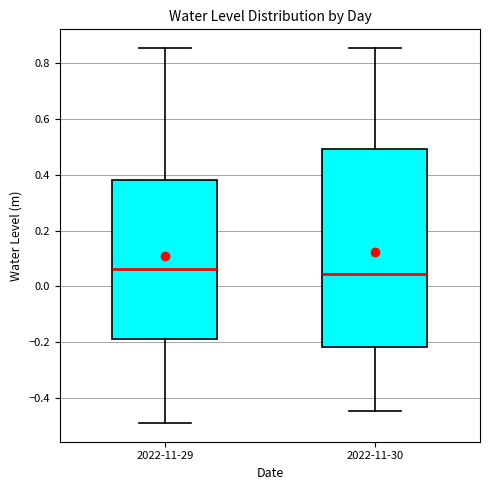

Comparing the boxes themselves (not the whiskers), which one is the tallest?

2022-11-30